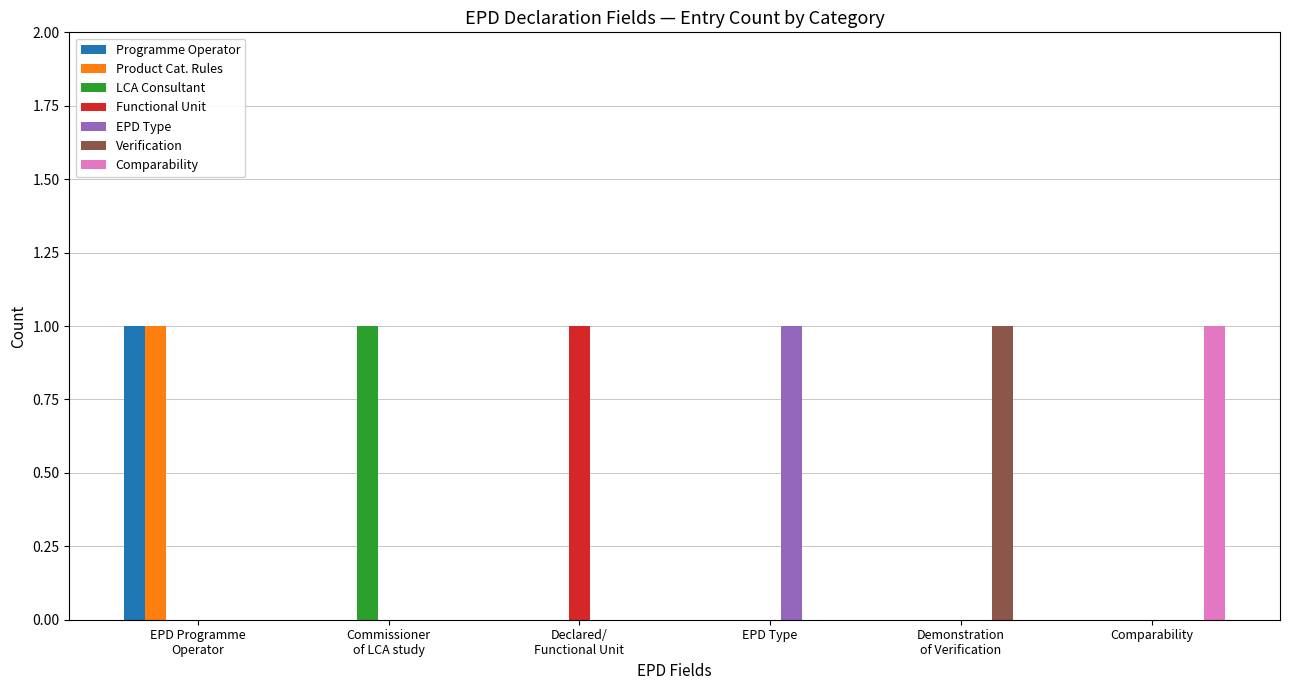

Is it true that LCA Consultant equals 1 at Comparability?

False